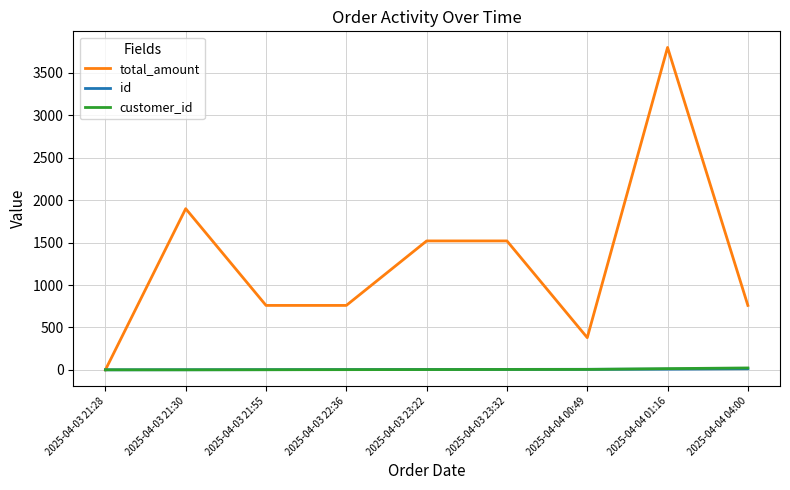

How many total_amount values are between 760 and 1520?

5